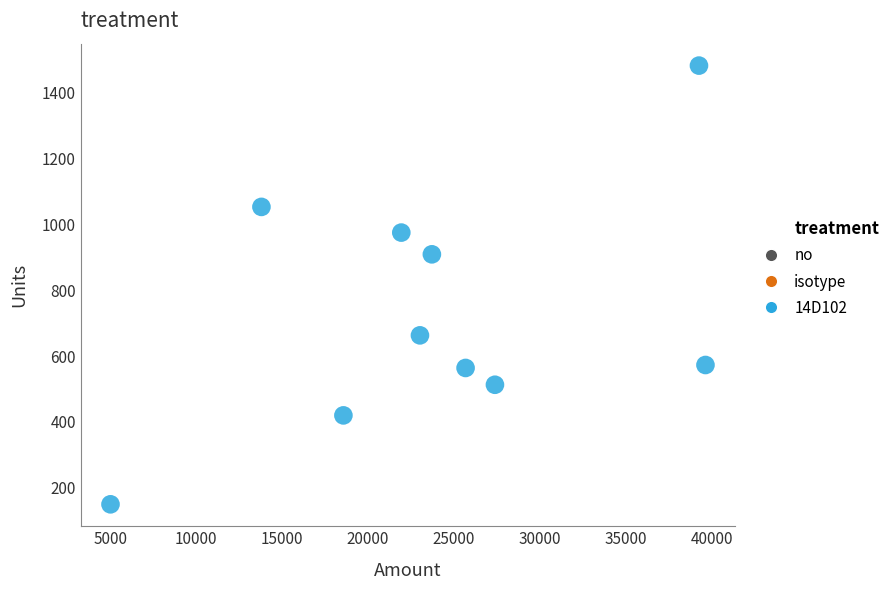

What is the range of Y values (max minus min)?

1332